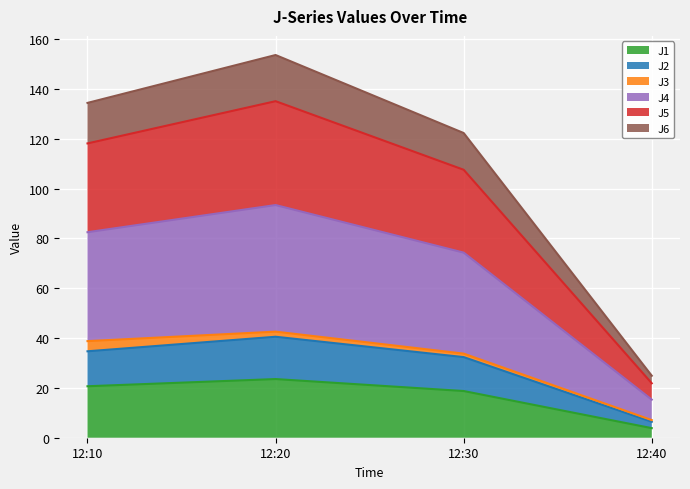

What is the total value across all series at 12:40?

24.9